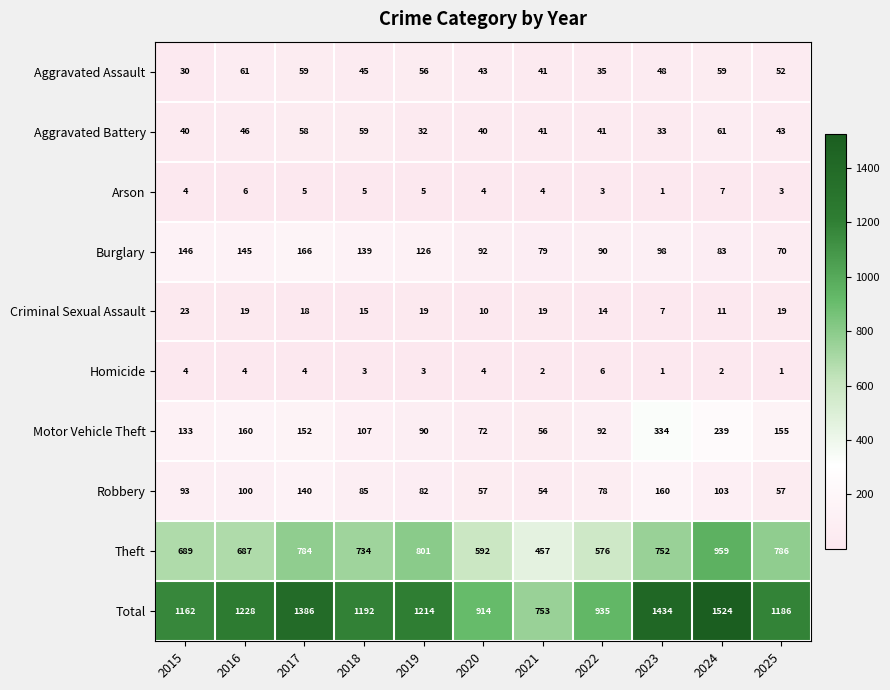

Count the number of categories in the chart.

11